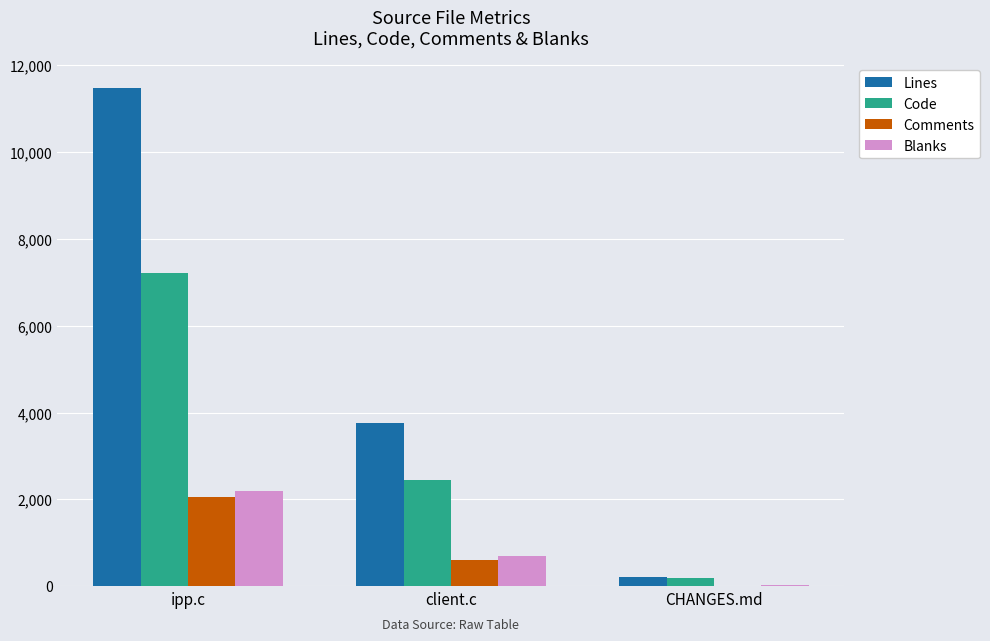

True or false: Code has a value of 2457 at client.c.

True